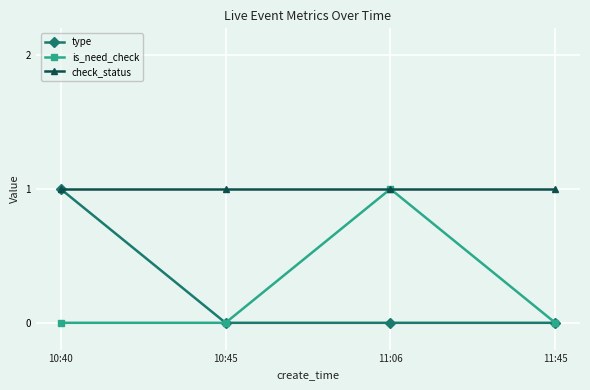

What is the label of the 3rd point from the right?

10:45